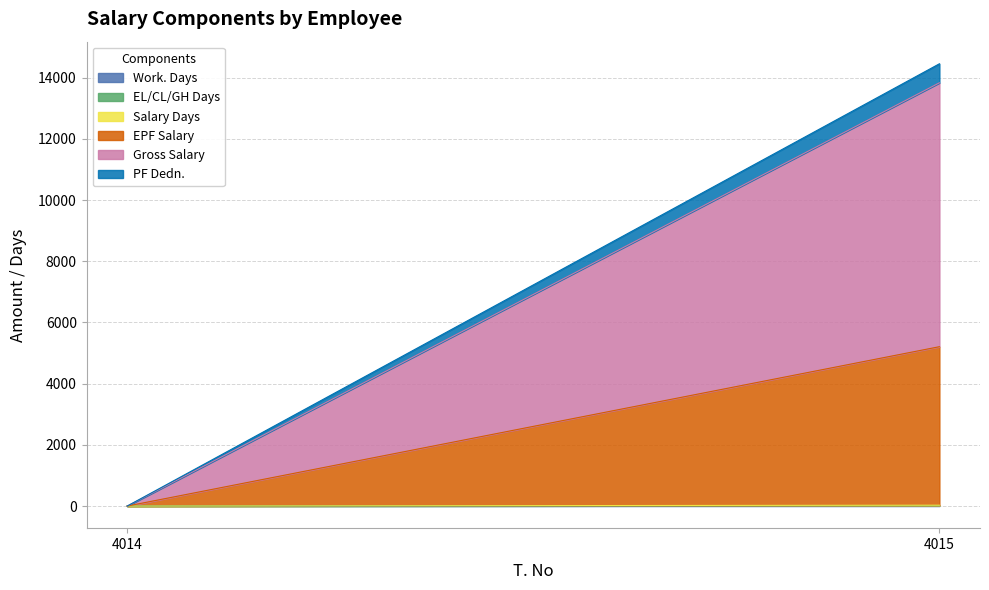

What is the sum of all EL/CL/GH Days values?

1